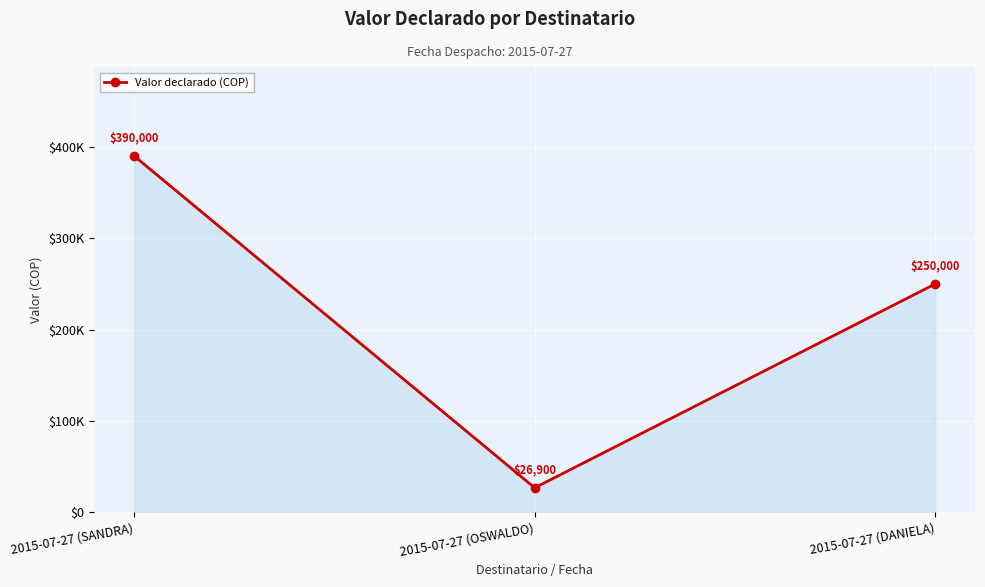

Is this an area chart (filled region under the line)?

Yes